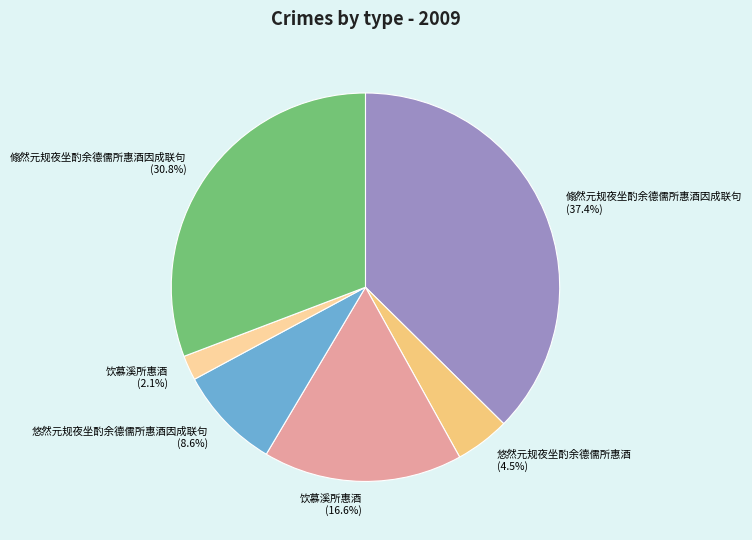

How many slices are in this pie chart?

6